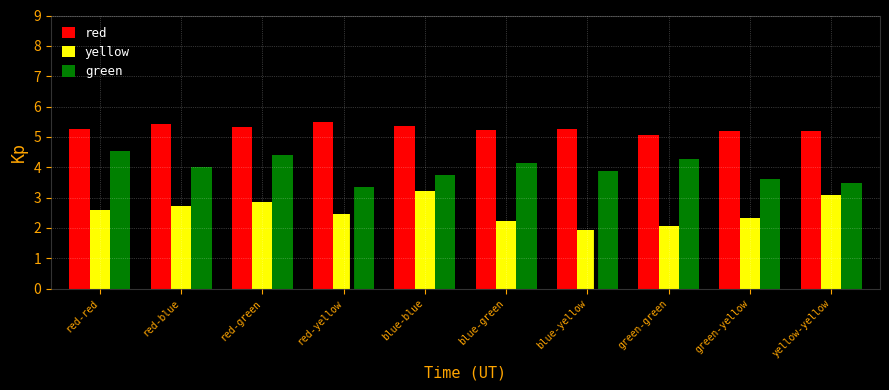

Which series has the largest total across all categories?

red